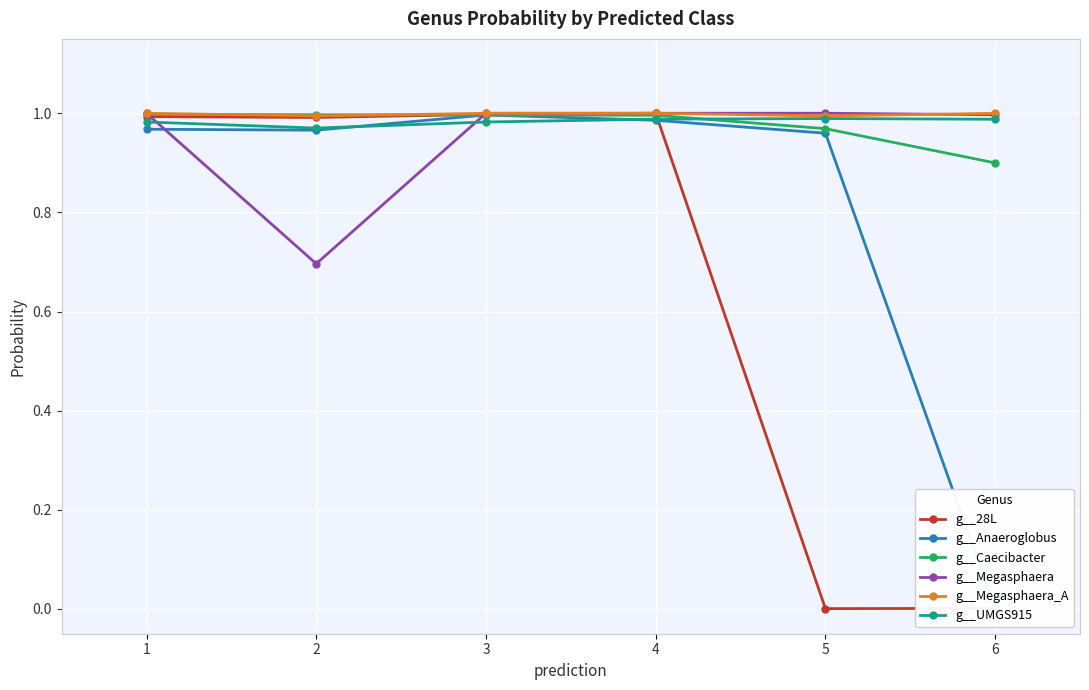

Reading left to right, extract all data points from this chart.

g__28L: 1.0	1.0	1.0	1.0	0.0	0.0
g__Anaeroglobus: 1.0	1.0	1.0	1.0	1.0	0.0
g__Caecibacter: 1.0	1.0	1.0	1.0	1.0	0.9
g__Megasphaera: 1.0	0.7	1.0	1.0	1.0	1.0
g__Megasphaera_A: 1.0	1.0	1.0	1.0	1.0	1.0
g__UMGS915: 1.0	1.0	1.0	1.0	1.0	1.0